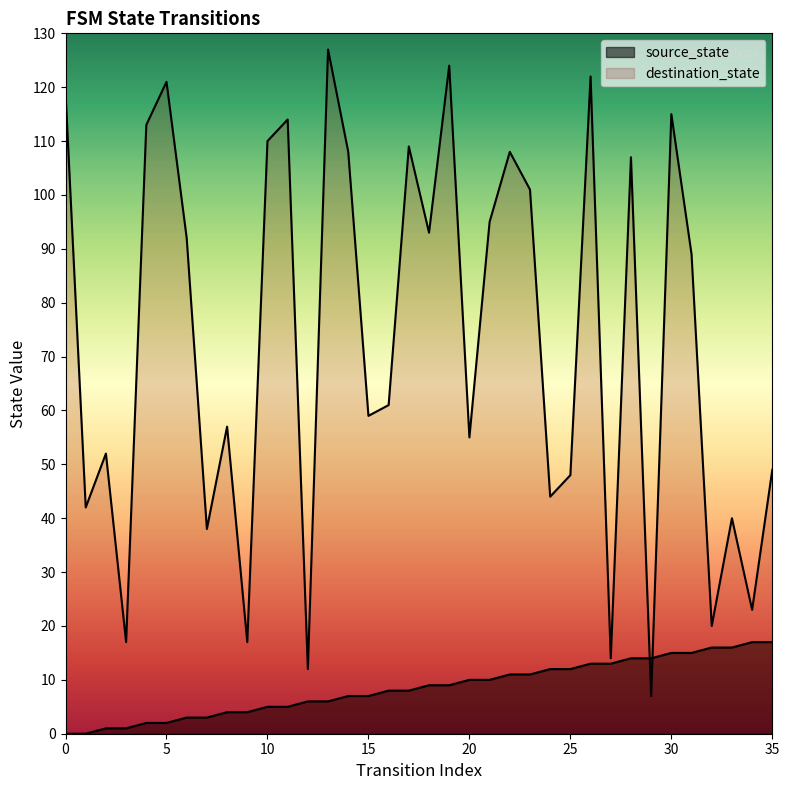

Reading left to right, what are all the values shown in this chart?

source_state: 0=0	1=0	2=1	3=1	4=2	5=2	6=3	7=3	8=4	9=4	10=5	11=5	12=6	13=6	14=7	15=7	16=8	17=8	18=9	19=9	20=10	21=10	22=11	23=11	24=12	25=12	26=13	27=13	28=14	29=14	30=15	31=15	32=16	33=16	34=17	35=17
destination_state: 0=119	1=42	2=52	3=17	4=113	5=121	6=92	7=38	8=57	9=17	10=110	11=114	12=12	13=127	14=108	15=59	16=61	17=109	18=93	19=124	20=55	21=95	22=108	23=101	24=44	25=48	26=122	27=14	28=107	29=7	30=115	31=89	32=20	33=40	34=23	35=49